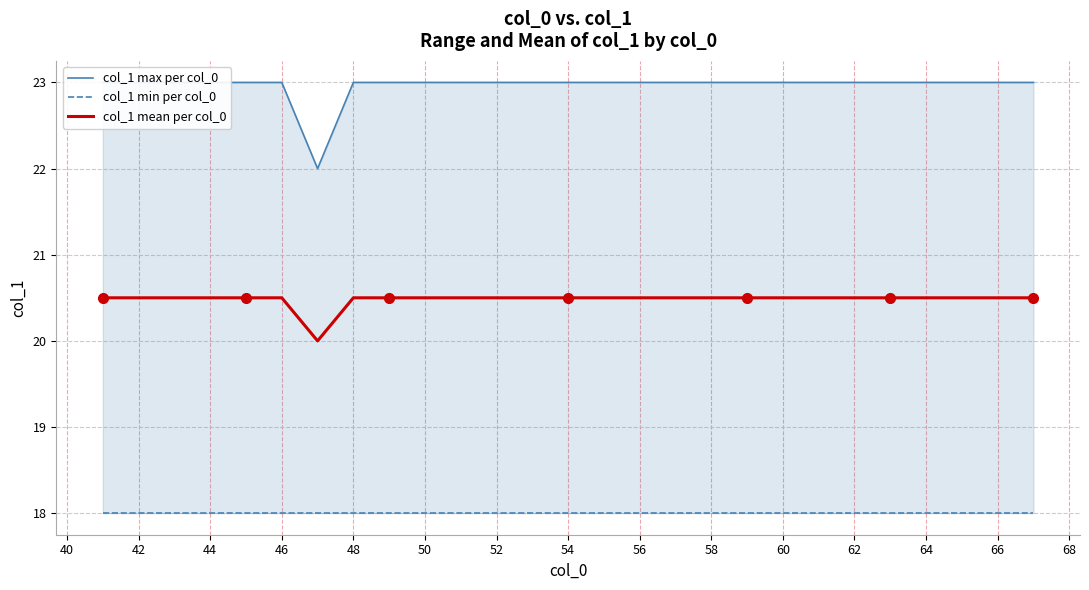

True or false: col_1 mean per col_0 has a value of 20.5 at 66.

True